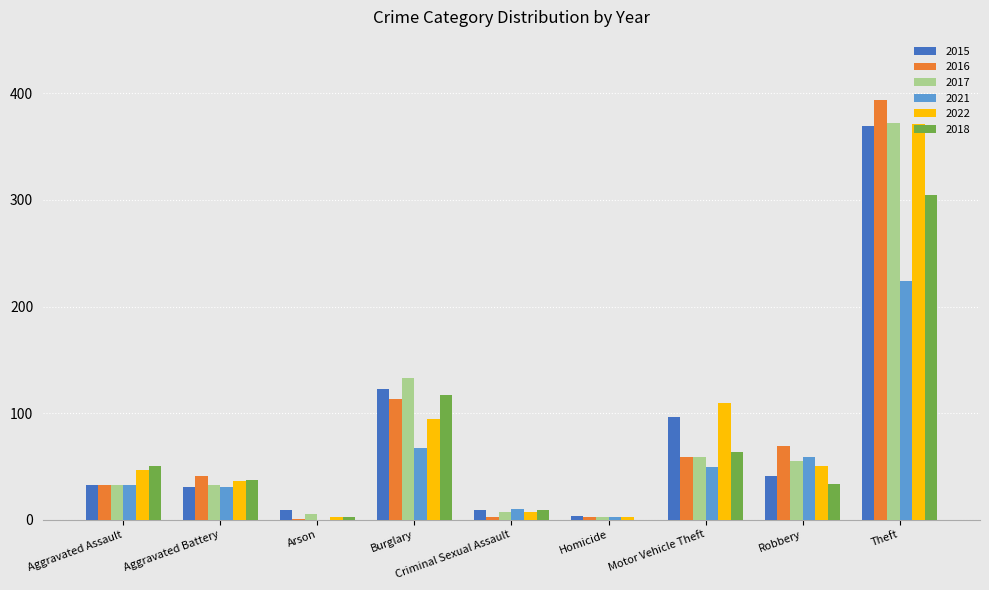

Count the number of categories in the chart.

9